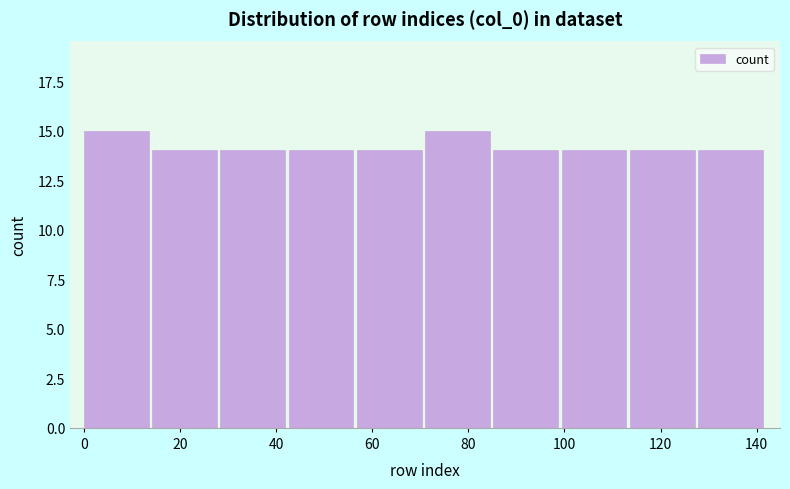

Reading left to right, list every bar in this chart as the range it spans on the x-axis followed by its height. Neither the bar edges nor the heights are printed on the chart, so give them approximately, as read against the axes.

0.0 to 14.2: 15
14.2 to 28.4: 14
28.4 to 42.6: 14
42.6 to 56.8: 14
56.8 to 71.0: 14
71.0 to 85.2: 15
85.2 to 99.4: 14
99.4 to 113.6: 14
113.6 to 127.8: 14
127.8 to 142.0: 14